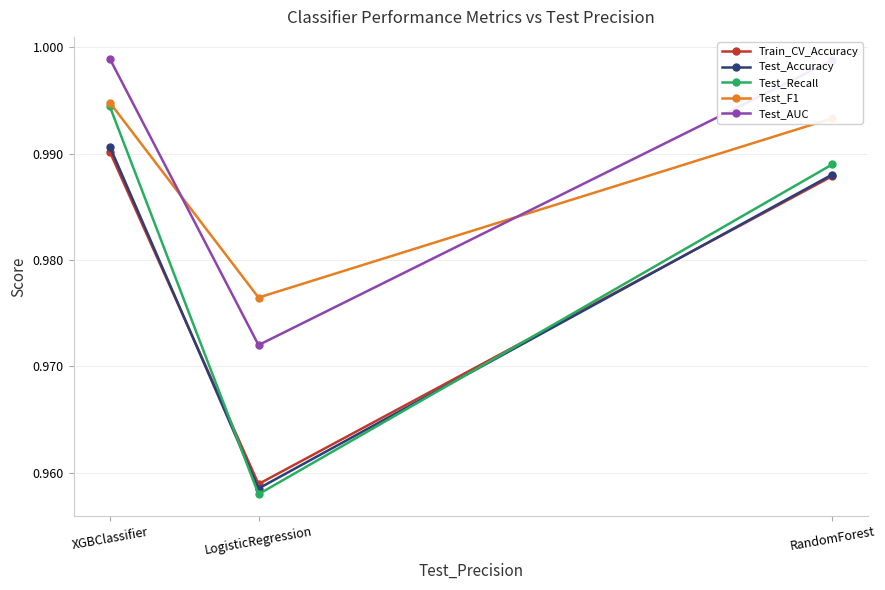

Does the chart display data point markers on the line(s)?

Yes